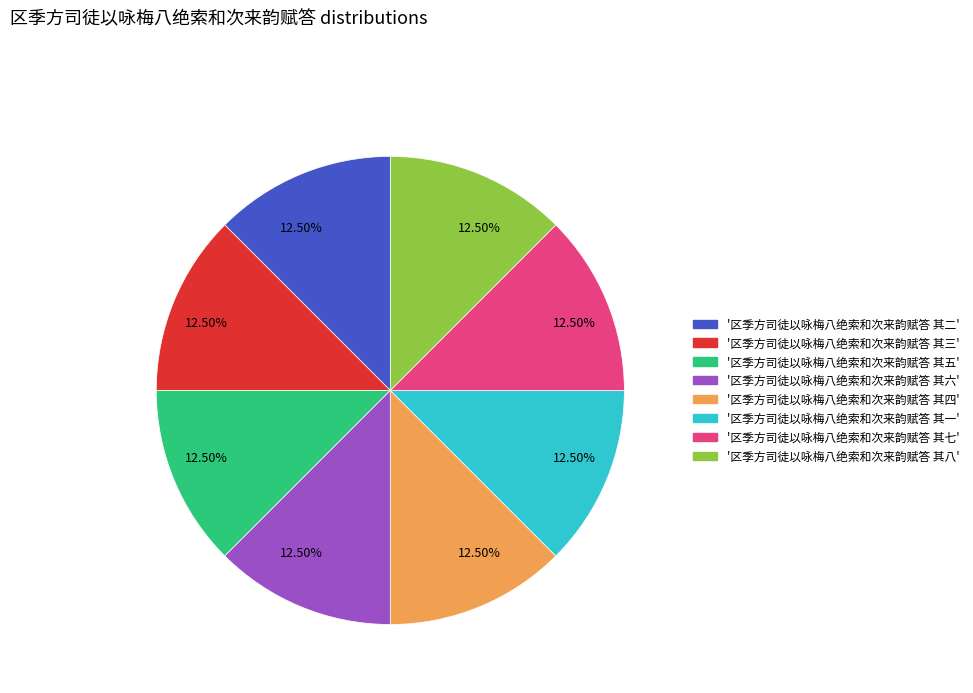

Is there any slice that represents more than half of the pie?

No